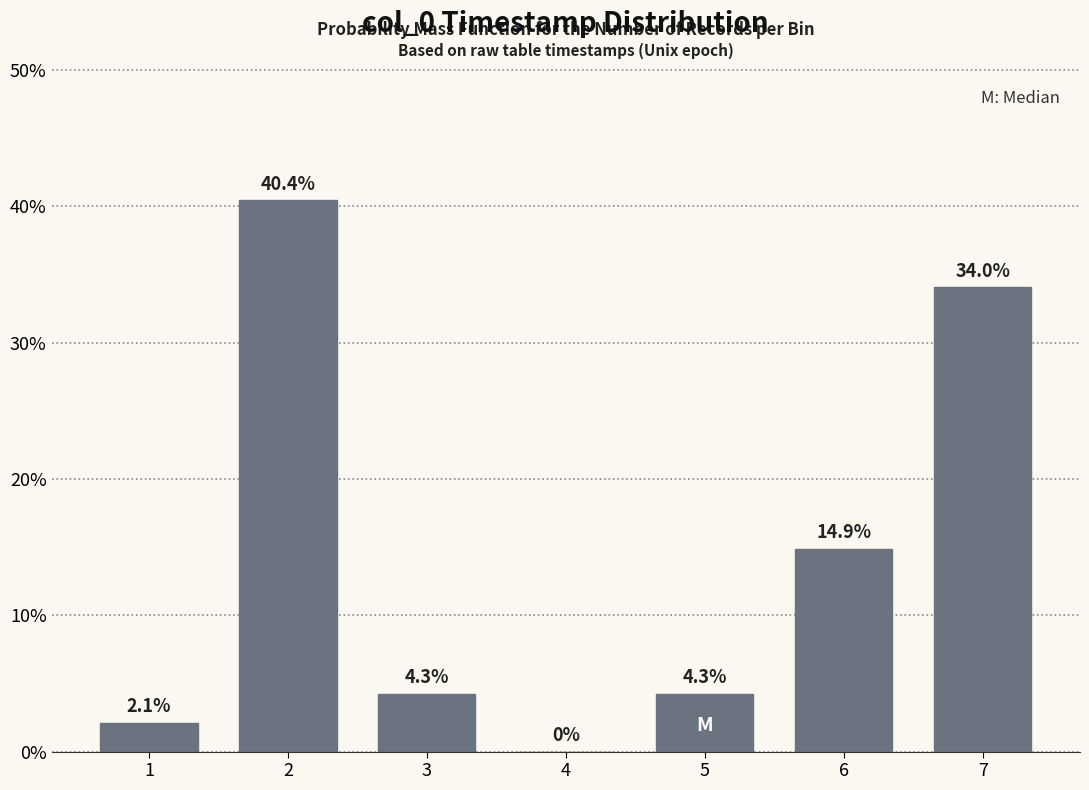

Reading right to left, transcribe all the data shown in this chart.

7=34.0	6=14.9	5=4.3	4=0.0	3=4.3	2=40.4	1=2.1